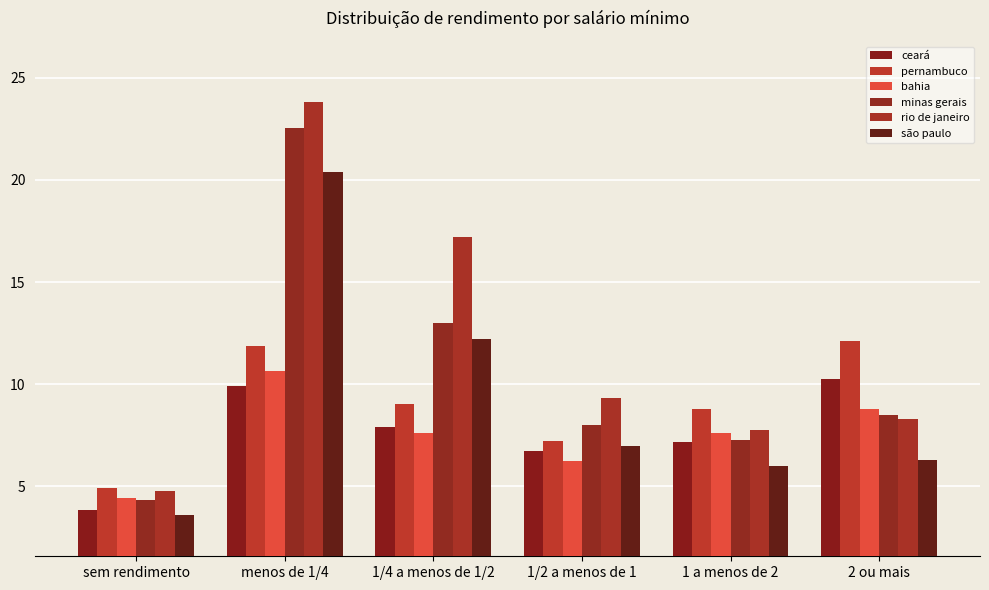

Which series has the widest spread of values?

rio de janeiro